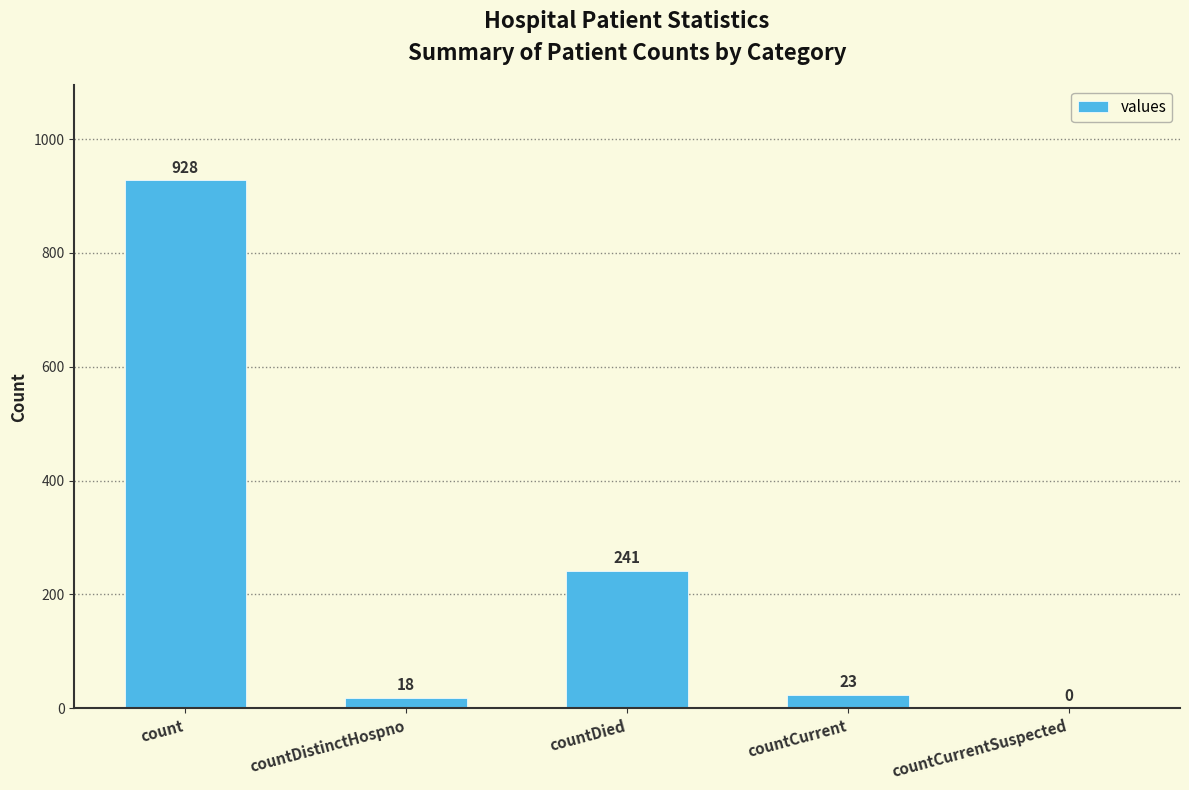

The value at count is 1224. True or false?

False